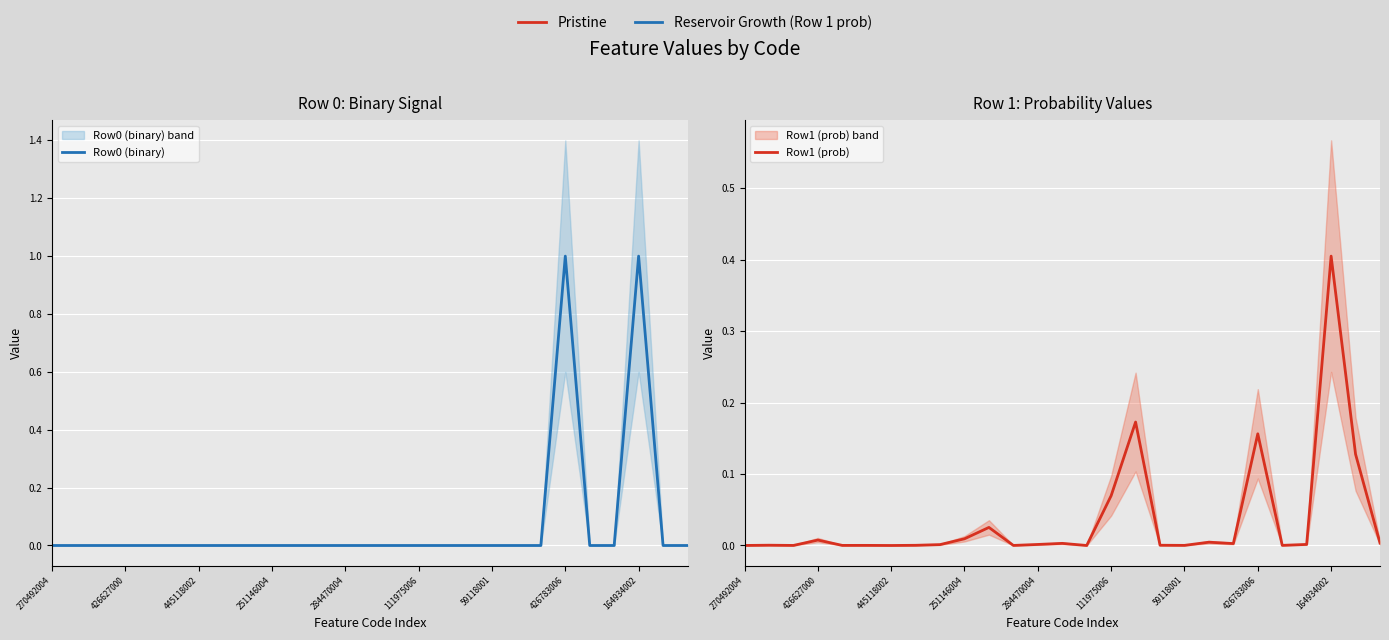

How many series are shown in this chart?

2